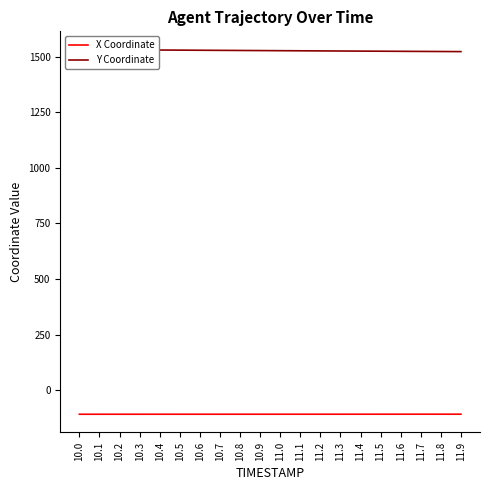

Rank the series at 11.3 from highest to lowest value.

Y Coordinate, X Coordinate